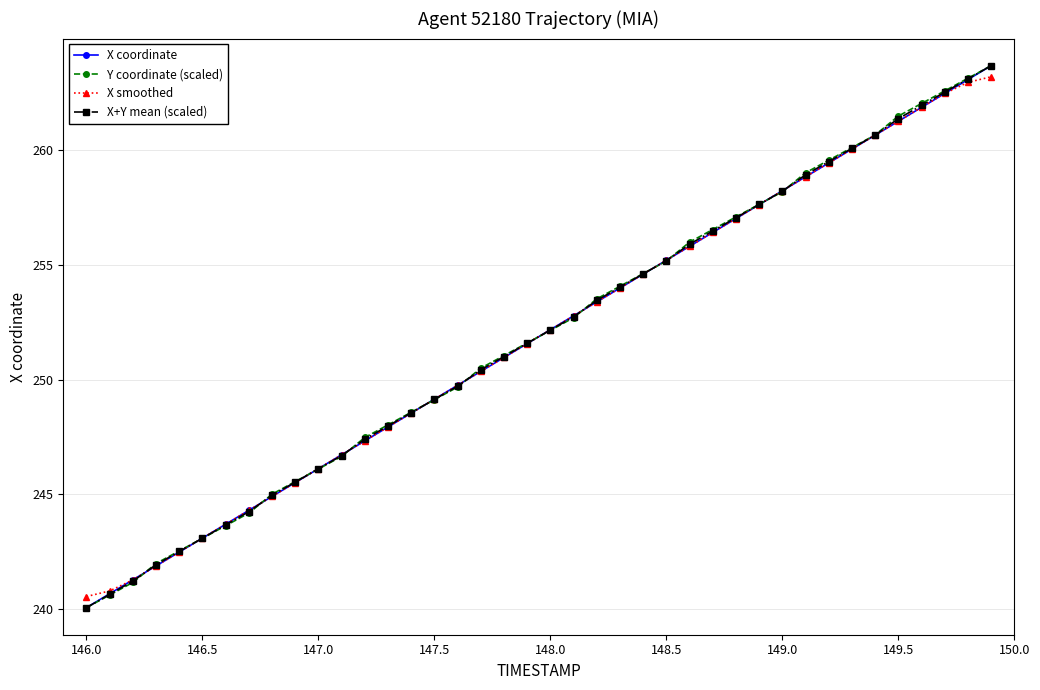

True or false: X coordinate has more than 1 points higher than both neighbors.

False